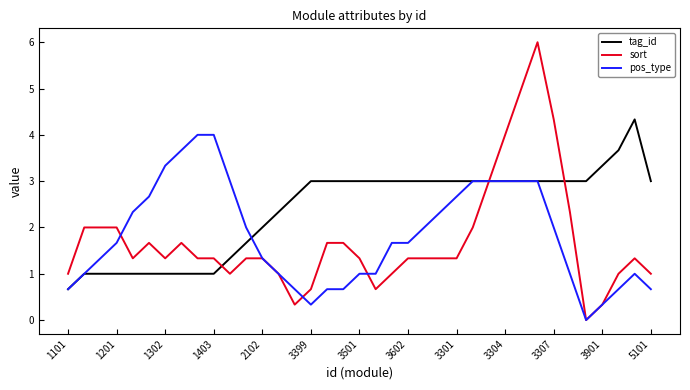

Which series has the largest range (max minus min)?

sort